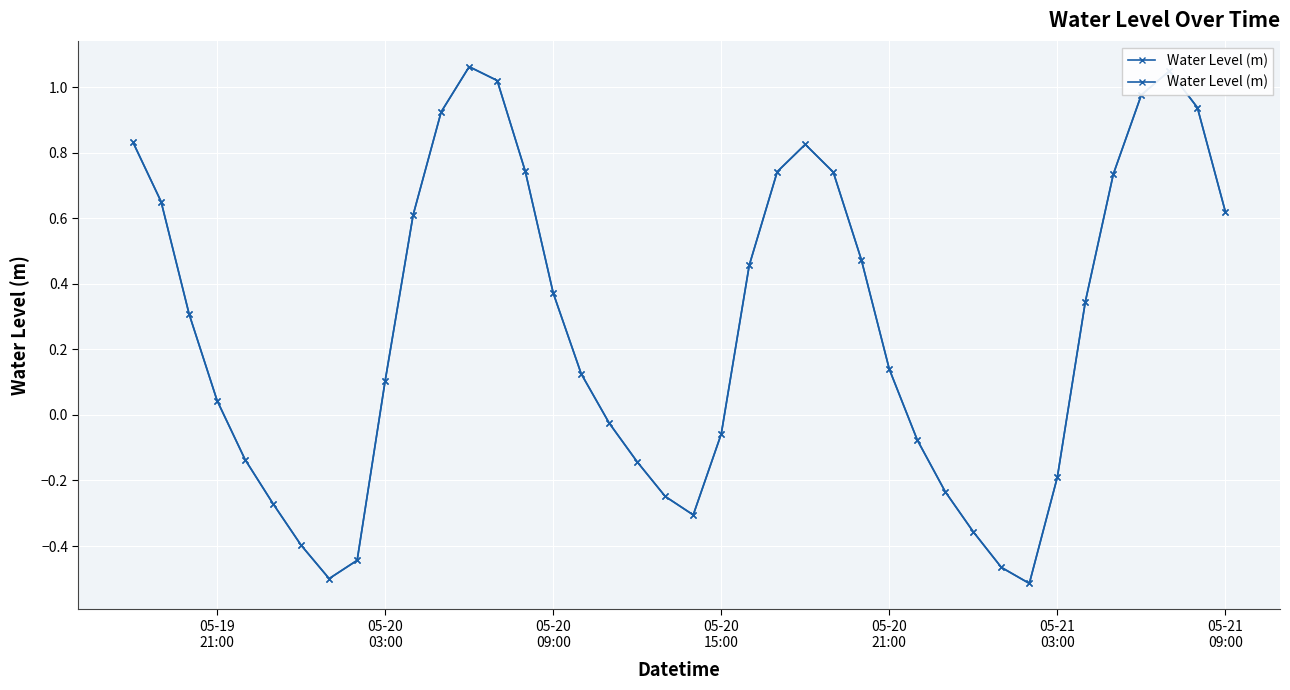

Read the value at 05-21 03:00.

-0.2